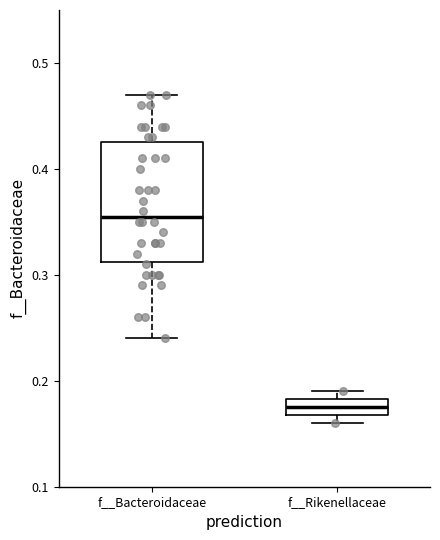

Which box's median line is the highest?

f__Bacteroidaceae